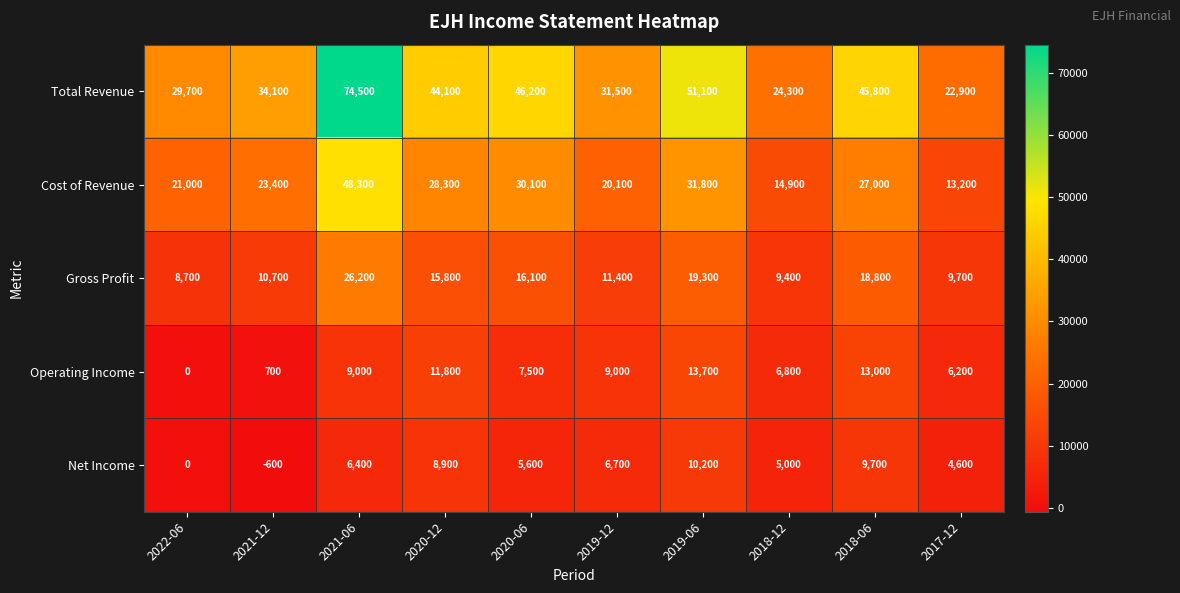

True or false: Gross Profit has a value of 8700 at 2022-06.

True